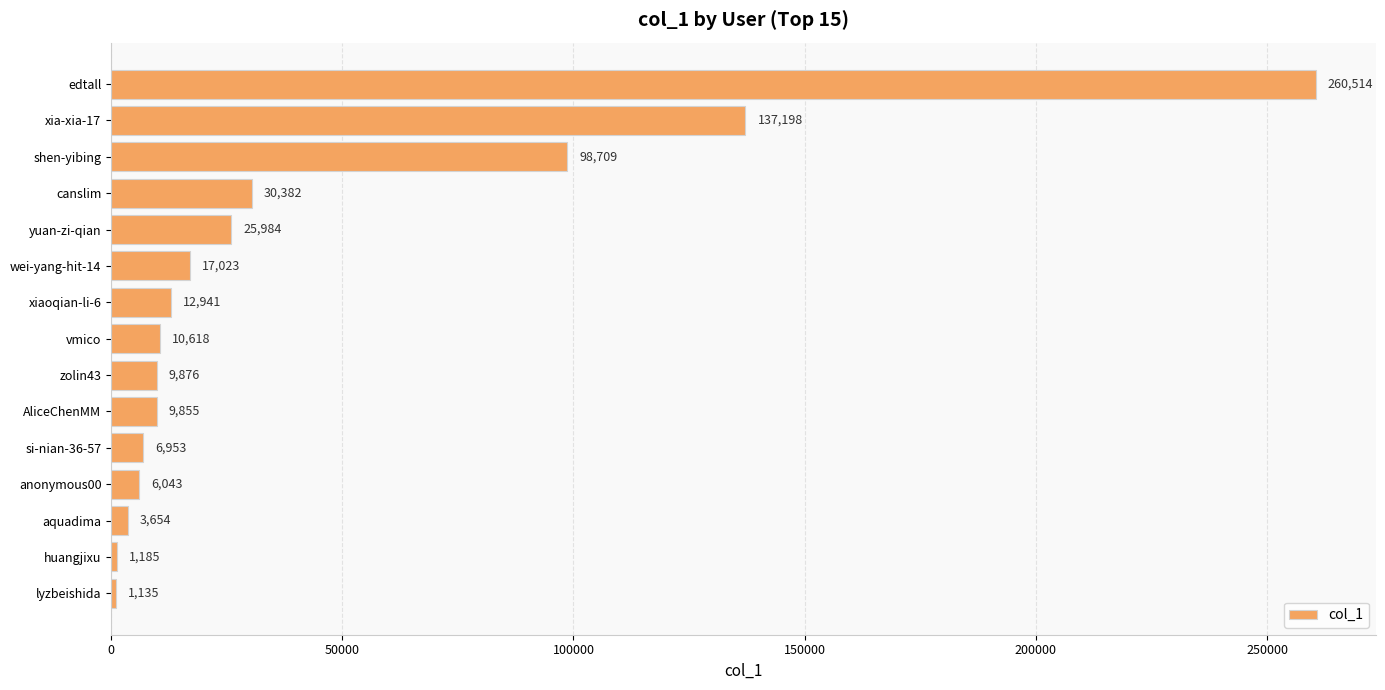

What is the approximate value at huangjixu, to the nearest 50?

1200